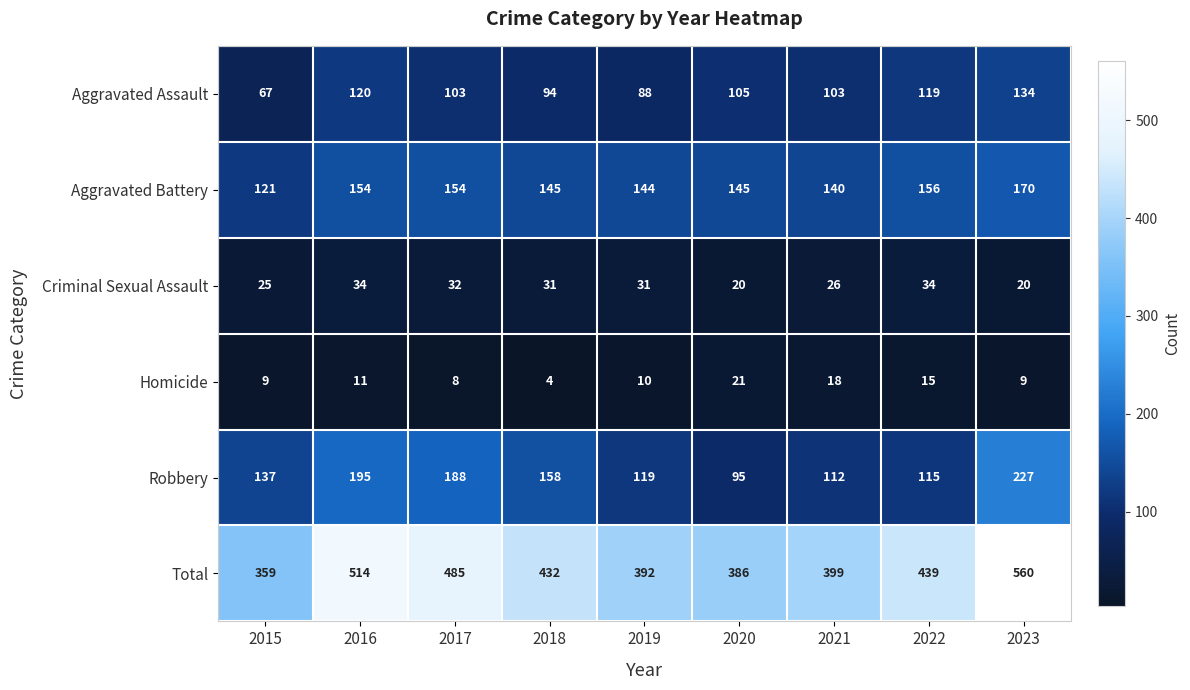

Read the Homicide value at 2019.

10